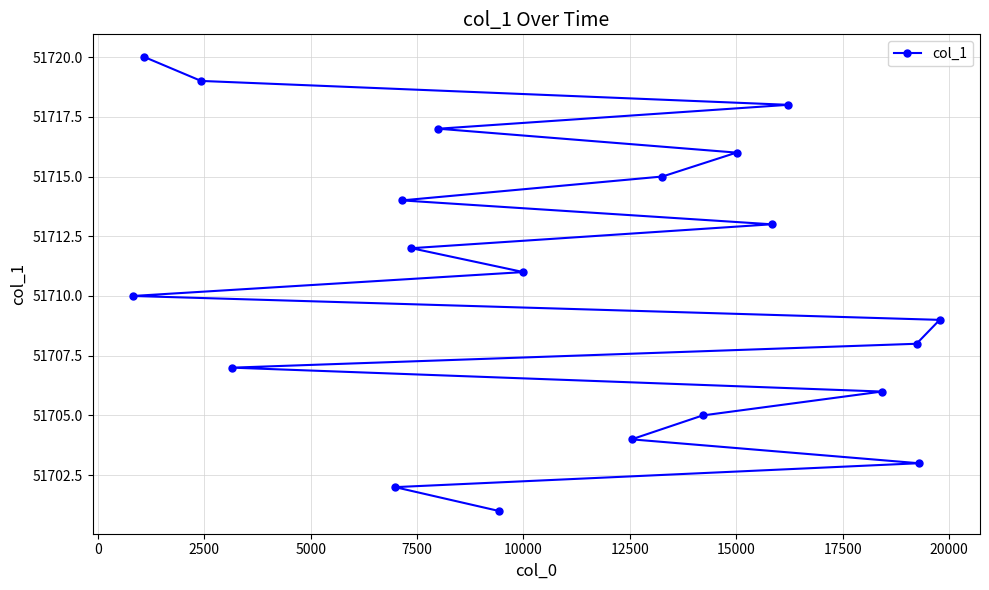

What is the value of the 8th point from the left?

51717